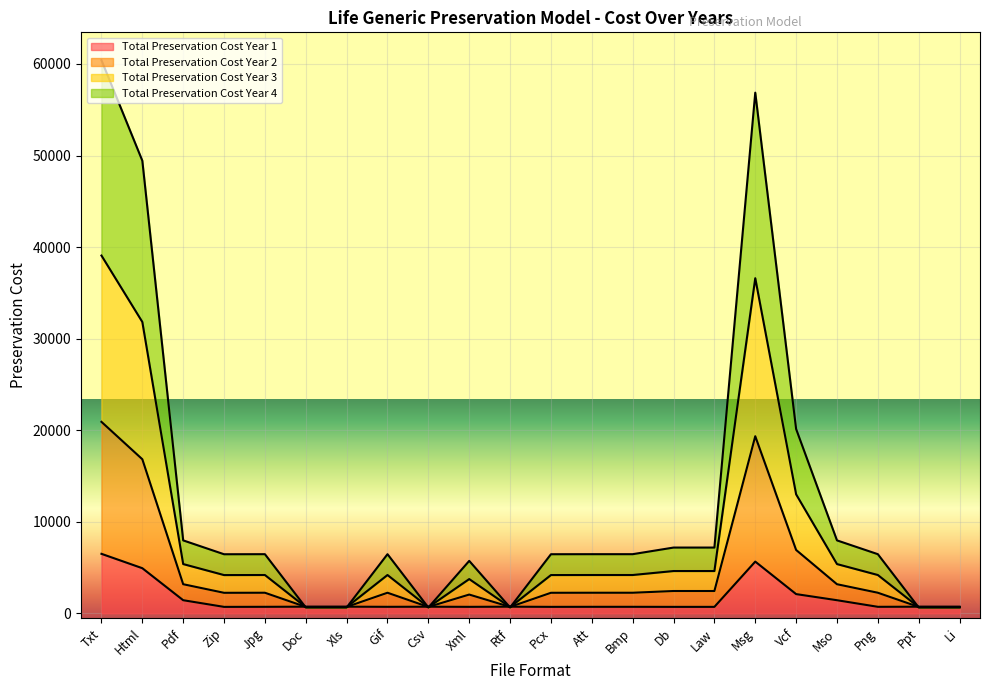

Which series ends up on top after the final intersection of Total Preservation Cost Year 4 and Total Preservation Cost Year 2?

Total Preservation Cost Year 4